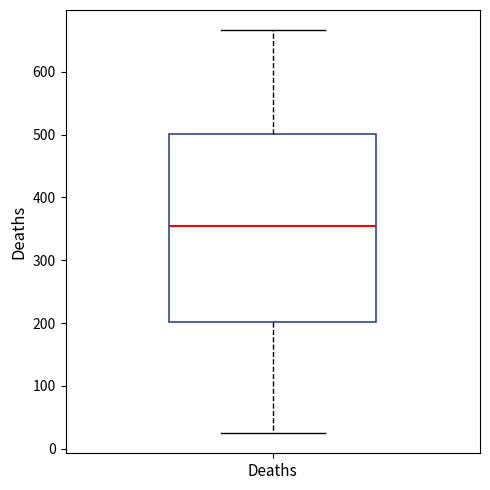

Where does the lower whisker of the box for Deaths end on the y-axis? The values are not printed on the chart, so give them approximately, as read against the axis.

30